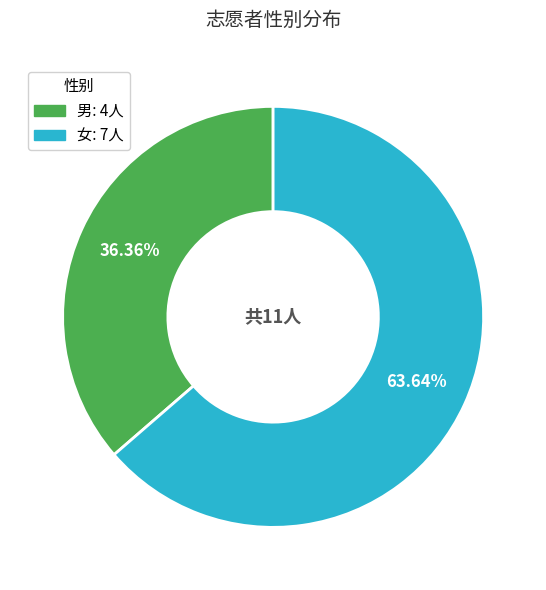

To the nearest percent, what is the difference between the 男 and 女 slice percentages?

27%